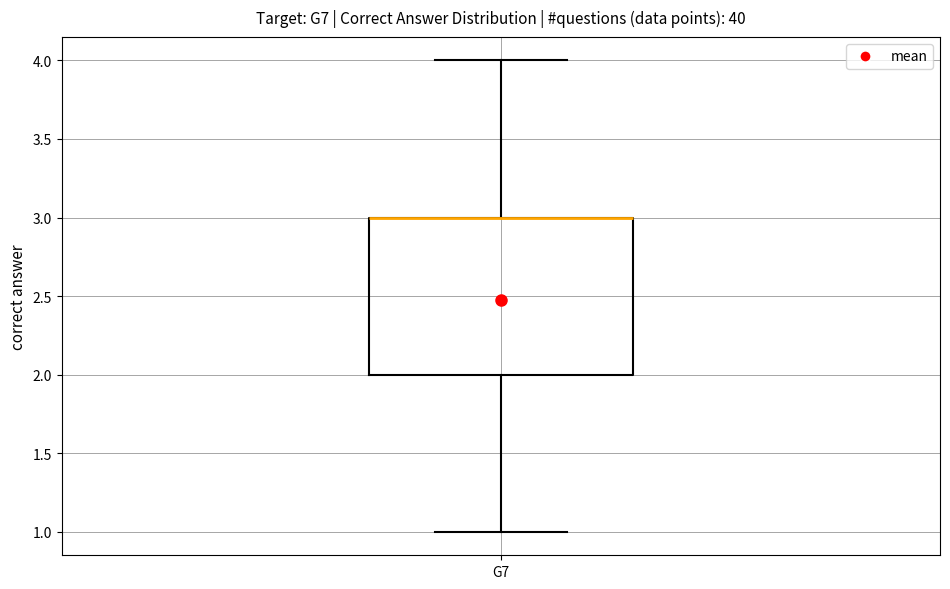

Transcribe this box plot: give where the median line is, the range the box spans, and where the two whiskers end, as read against the y-axis. The values are not printed on the chart, so give them approximately, as read against the axis.

median 3 (drawn on the box's upper edge), box 2 to 3, whiskers 1 to 4